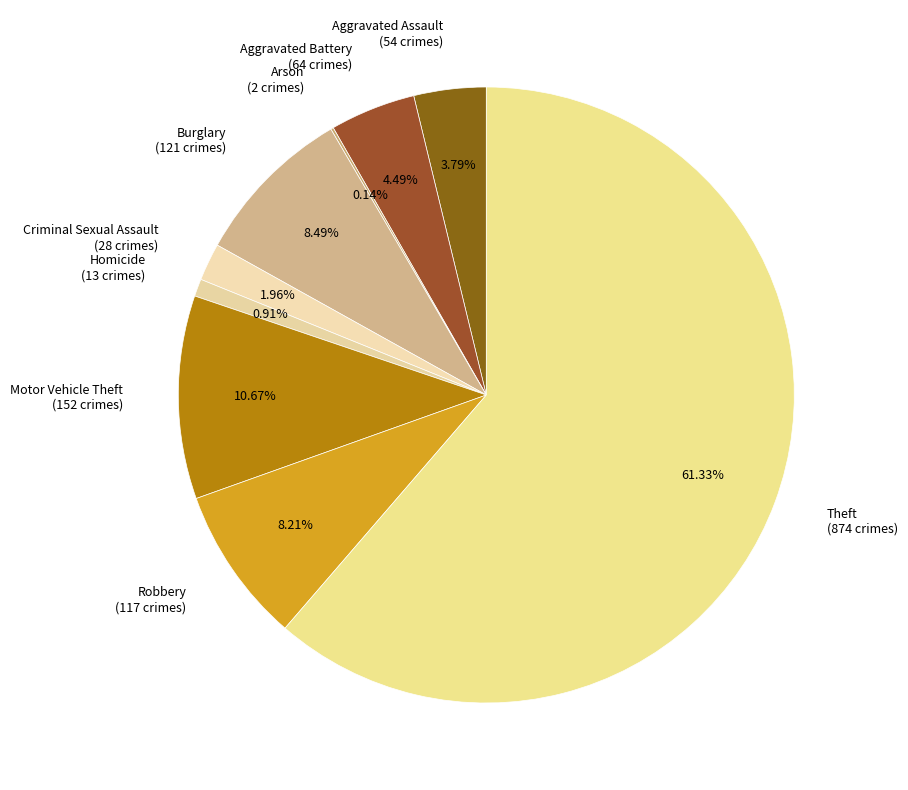

The Theft slice represents 61% of the pie. True or false?

True